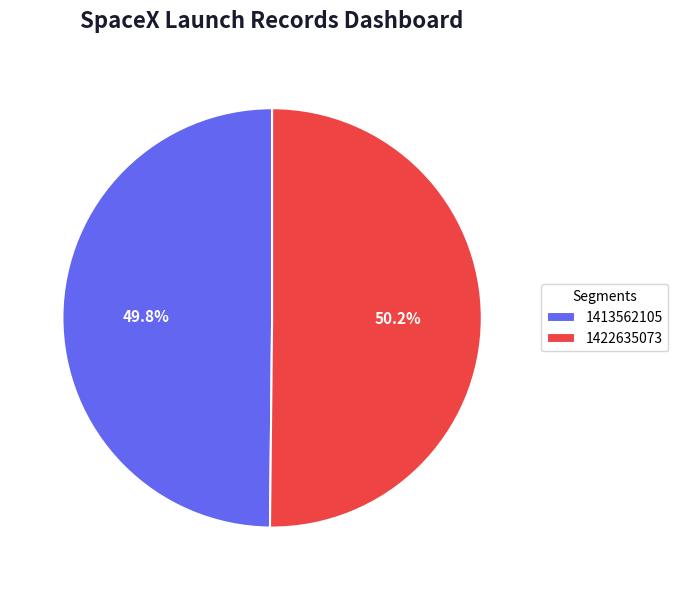

Count the number of slices in the pie.

2